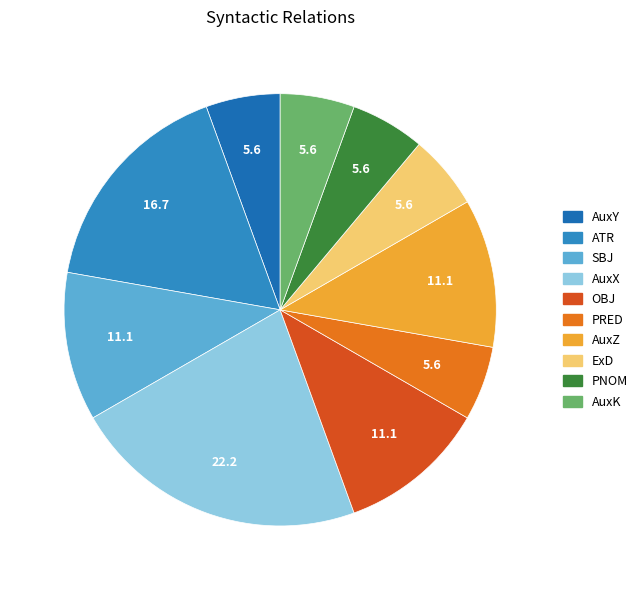

Is there a majority slice in this chart?

No